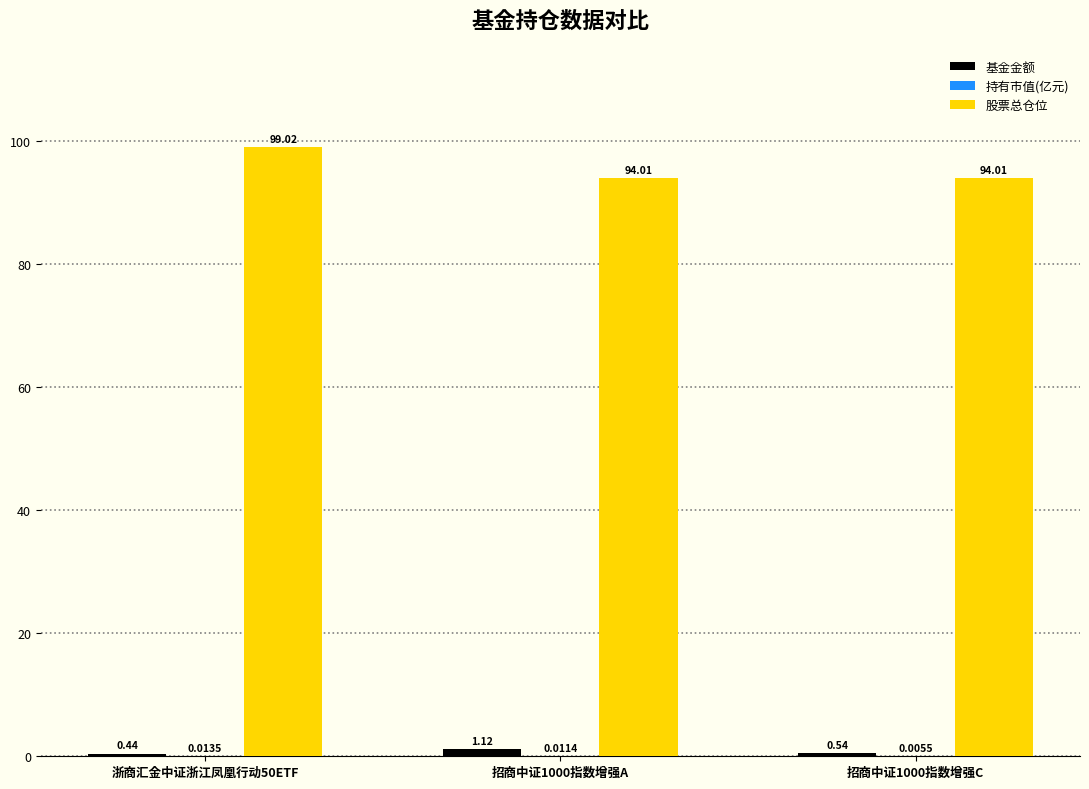

Which series changed the most between 浙商汇金中证浙江凤凰行动50ETF and 招商中证1000指数增强A?

股票总仓位